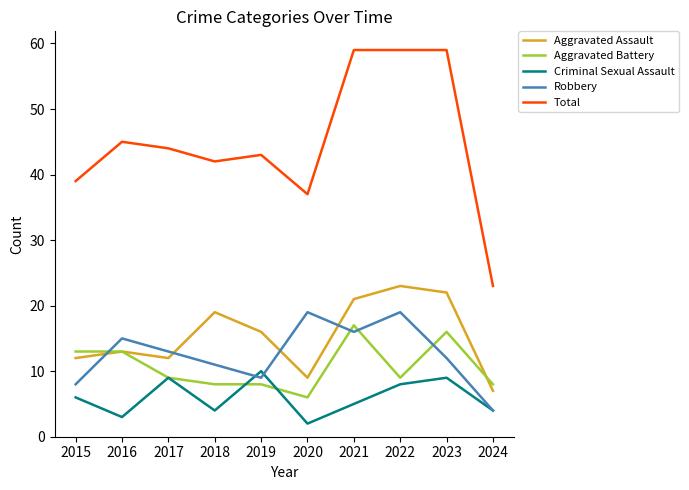

What is the difference between the Total values at 2023 and 2020?

22